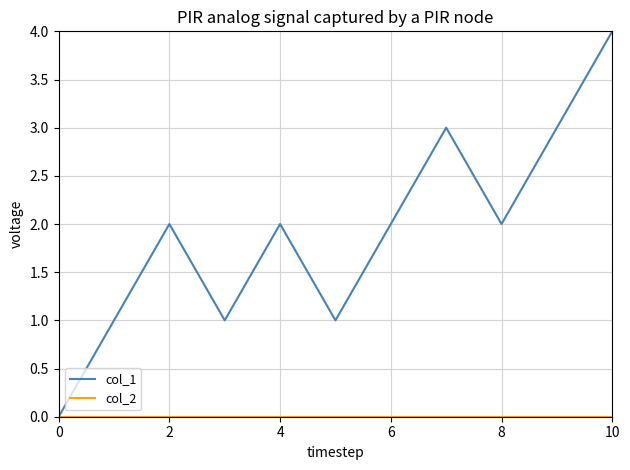

What is the greatest value displayed?

4